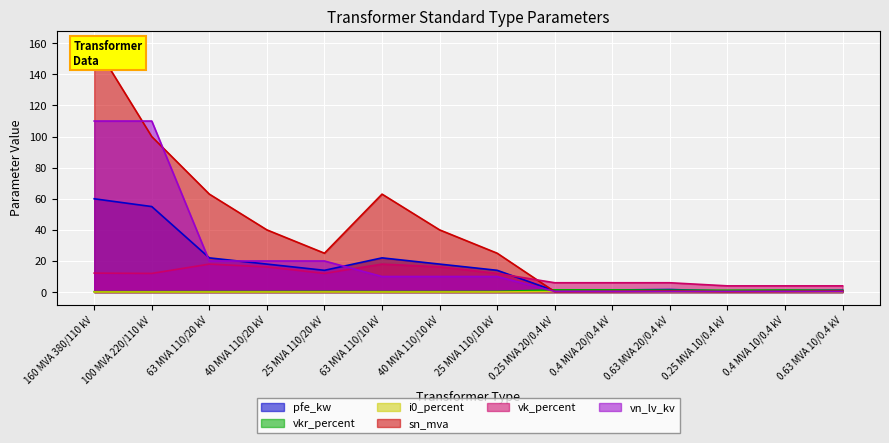

Reading left to right, list all the values displayed in this chart.

pfe_kw: 160 MVA 380/110 kV=60.0	100 MVA 220/110 kV=55.0	63 MVA 110/20 kV=22.0	40 MVA 110/20 kV=18.0	25 MVA 110/20 kV=14.0	63 MVA 110/10 kV=22.0	40 MVA 110/10 kV=18.0	25 MVA 110/10 kV=14.0	0.25 MVA 20/0.4 kV=0.8	0.4 MVA 20/0.4 kV=1.4	0.63 MVA 20/0.4 kV=1.6	0.25 MVA 10/0.4 kV=0.6	0.4 MVA 10/0.4 kV=0.9	0.63 MVA 10/0.4 kV=1.2
vkr_percent: 160 MVA 380/110 kV=0.2	100 MVA 220/110 kV=0.3	63 MVA 110/20 kV=0.3	40 MVA 110/20 kV=0.3	25 MVA 110/20 kV=0.4	63 MVA 110/10 kV=0.3	40 MVA 110/10 kV=0.3	25 MVA 110/10 kV=0.4	0.25 MVA 20/0.4 kV=1.4	0.4 MVA 20/0.4 kV=1.4	0.63 MVA 20/0.4 kV=1.2	0.25 MVA 10/0.4 kV=1.2	0.4 MVA 10/0.4 kV=1.3	0.63 MVA 10/0.4 kV=1.1
i0_percent: 160 MVA 380/110 kV=0.1	100 MVA 220/110 kV=0.1	63 MVA 110/20 kV=0.0	40 MVA 110/20 kV=0.1	25 MVA 110/20 kV=0.1	63 MVA 110/10 kV=0.0	40 MVA 110/10 kV=0.1	25 MVA 110/10 kV=0.1	0.25 MVA 20/0.4 kV=0.3	0.4 MVA 20/0.4 kV=0.3	0.63 MVA 20/0.4 kV=0.3	0.25 MVA 10/0.4 kV=0.2	0.4 MVA 10/0.4 kV=0.2	0.63 MVA 10/0.4 kV=0.2
sn_mva: 160 MVA 380/110 kV=160.0	100 MVA 220/110 kV=100.0	63 MVA 110/20 kV=63.0	40 MVA 110/20 kV=40.0	25 MVA 110/20 kV=25.0	63 MVA 110/10 kV=63.0	40 MVA 110/10 kV=40.0	25 MVA 110/10 kV=25.0	0.25 MVA 20/0.4 kV=0.2	0.4 MVA 20/0.4 kV=0.4	0.63 MVA 20/0.4 kV=0.6	0.25 MVA 10/0.4 kV=0.2	0.4 MVA 10/0.4 kV=0.4	0.63 MVA 10/0.4 kV=0.6
vk_percent: 160 MVA 380/110 kV=12.2	100 MVA 220/110 kV=12.0	63 MVA 110/20 kV=18.0	40 MVA 110/20 kV=16.2	25 MVA 110/20 kV=12.0	63 MVA 110/10 kV=18.0	40 MVA 110/10 kV=16.2	25 MVA 110/10 kV=12.0	0.25 MVA 20/0.4 kV=6.0	0.4 MVA 20/0.4 kV=6.0	0.63 MVA 20/0.4 kV=6.0	0.25 MVA 10/0.4 kV=4.0	0.4 MVA 10/0.4 kV=4.0	0.63 MVA 10/0.4 kV=4.0
vn_lv_kv: 160 MVA 380/110 kV=110.0	100 MVA 220/110 kV=110.0	63 MVA 110/20 kV=20.0	40 MVA 110/20 kV=20.0	25 MVA 110/20 kV=20.0	63 MVA 110/10 kV=10.0	40 MVA 110/10 kV=10.0	25 MVA 110/10 kV=10.0	0.25 MVA 20/0.4 kV=0.4	0.4 MVA 20/0.4 kV=0.4	0.63 MVA 20/0.4 kV=0.4	0.25 MVA 10/0.4 kV=0.4	0.4 MVA 10/0.4 kV=0.4	0.63 MVA 10/0.4 kV=0.4